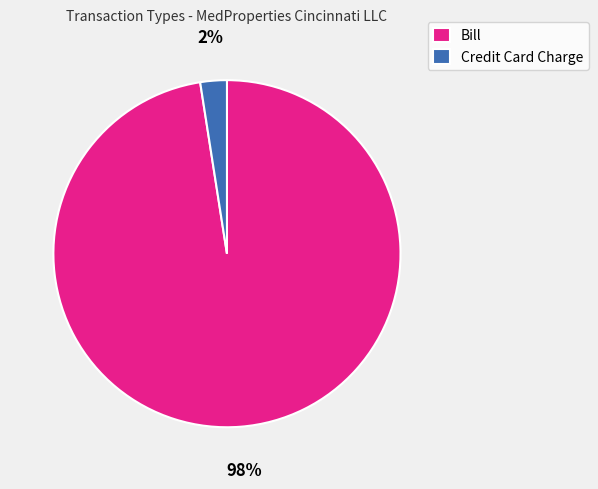

Which slice represents more than half of the pie?

Bill